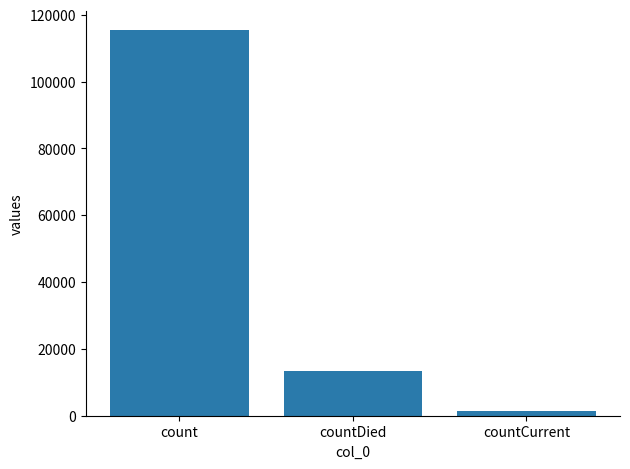

Is it true that the value at countCurrent is 1383?

True